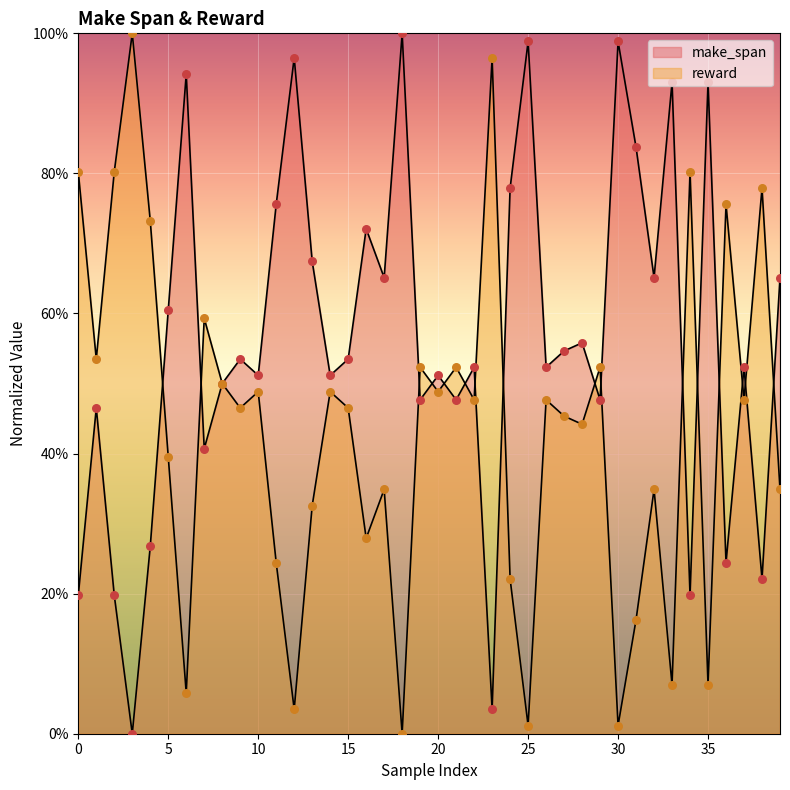

Which series reaches the minimum Y coordinate?

make_span